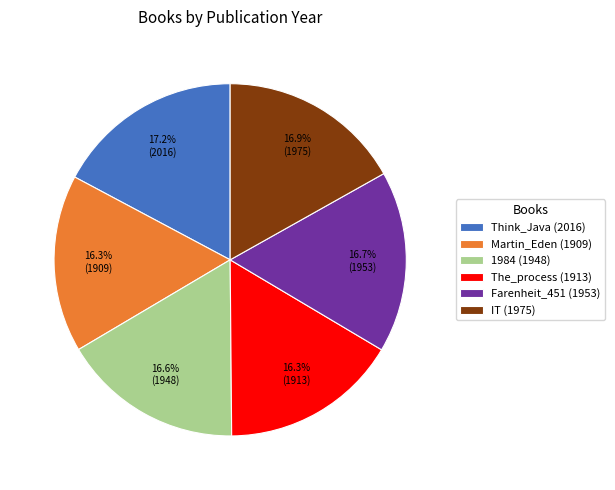

The 1984 (1948) slice represents 17% of the pie. True or false?

True